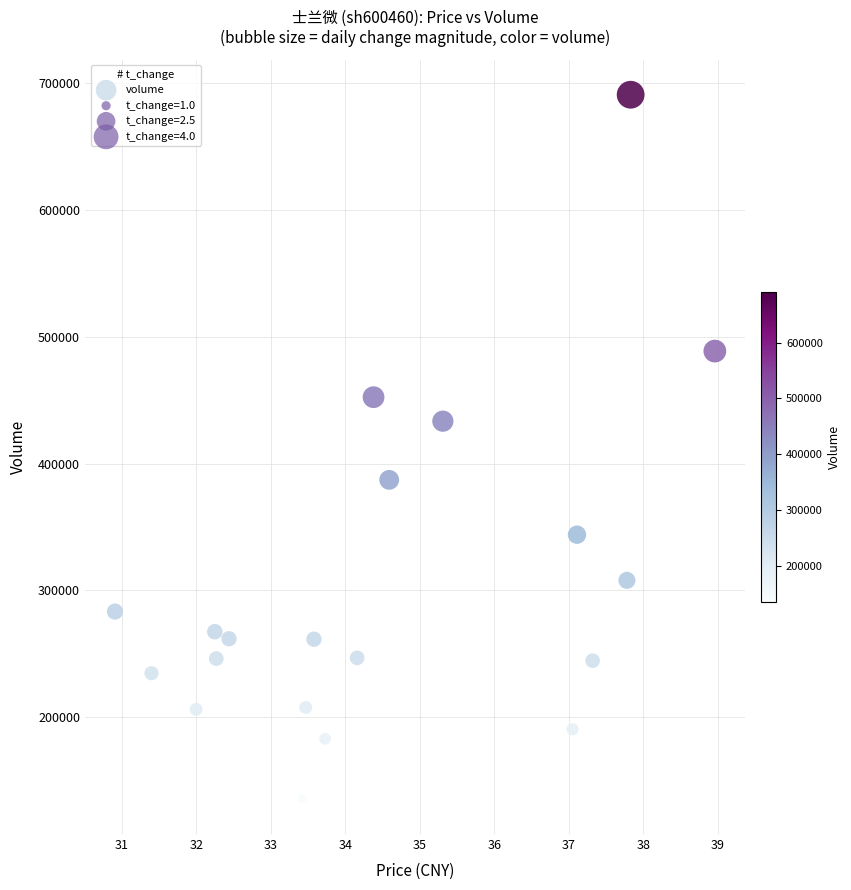

What is the range of Y values (max minus min)?

555445